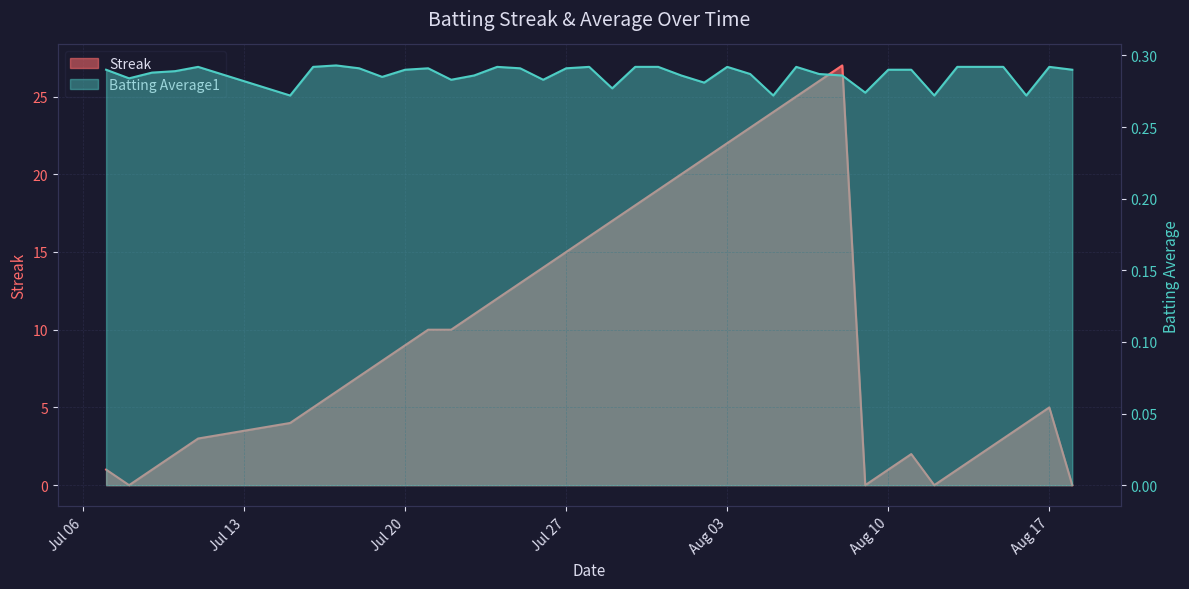

What is the sum of the Batting Average1 values at 2010-08-13 and 2010-07-20?

0.6